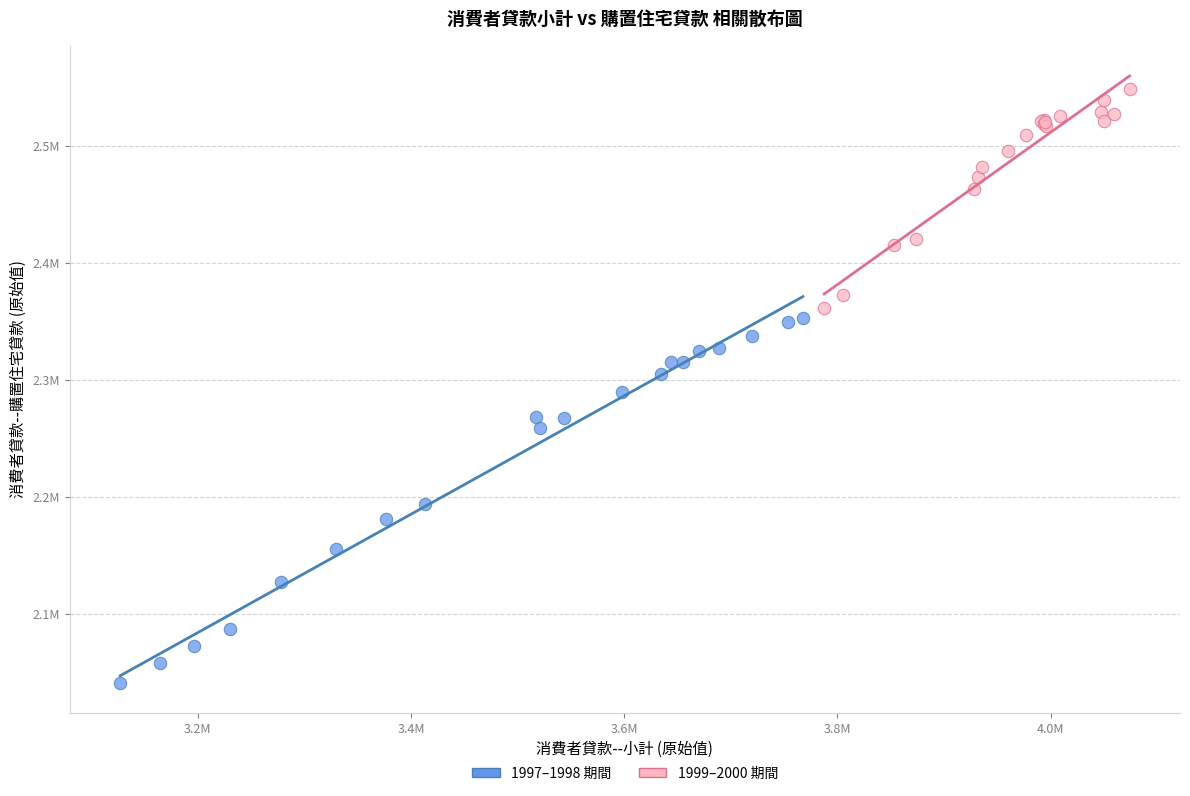

What are all the series names shown in the legend?

1997–1998 期間, 1999–2000 期間